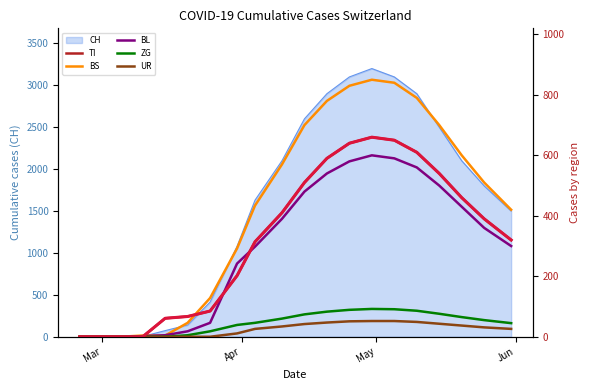

Reading right to left, extract all data points from this chart.

TI: 320	390	460	540	610	650	660	640	590	510	410	314	202	85	67	61	0	0	0	0
BS: 420	510	600	700	790	840	850	830	780	700	570	434	292	128	46	4	4	0	0	0
BL: 300	360	430	500	560	590	600	580	540	480	390	298	242	46	18	5	2	0	0	0
ZG: 45	55	65	76	86	91	92	89	83	74	60	46	39	18	5	0	0	0	0	0
UR: 26	31	37	43	49	52	52	51	47	42	34	26	11	0	0	0	0	0	0	0